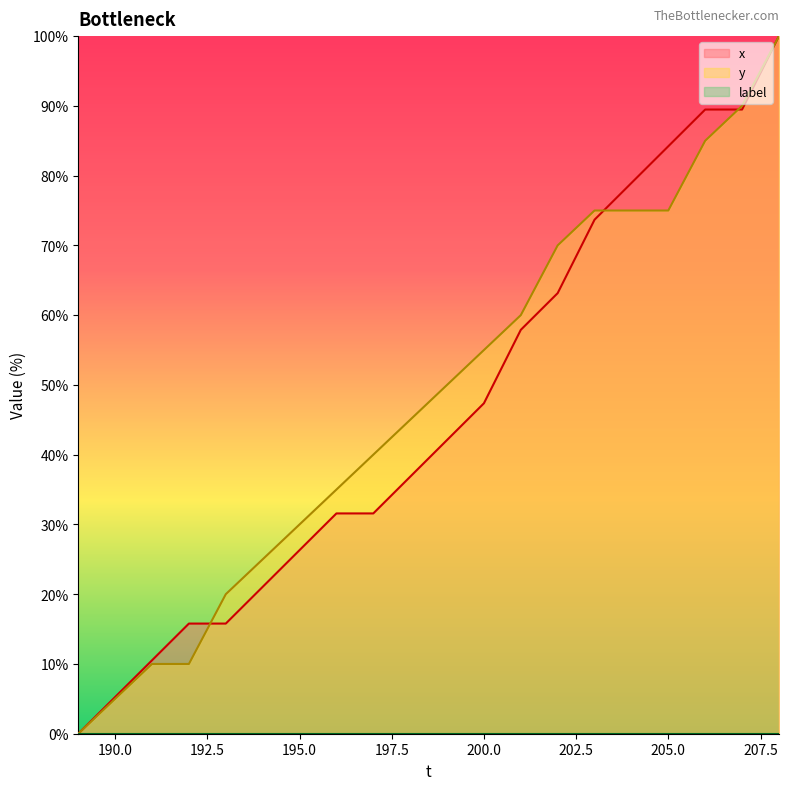

True or false: x has a value of 41.0 at 195.0.

False